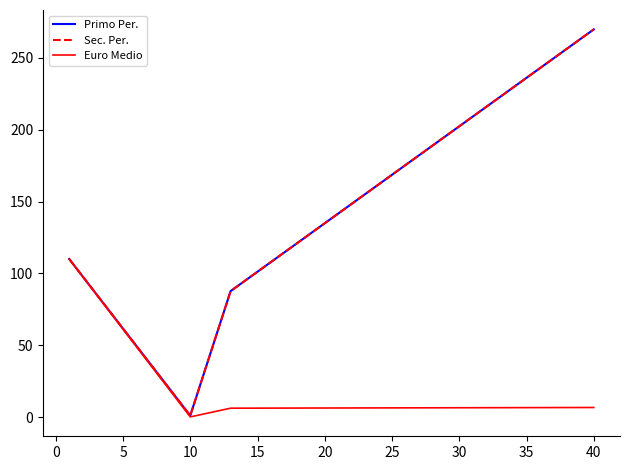

Is this an area chart (filled region under the line)?

No